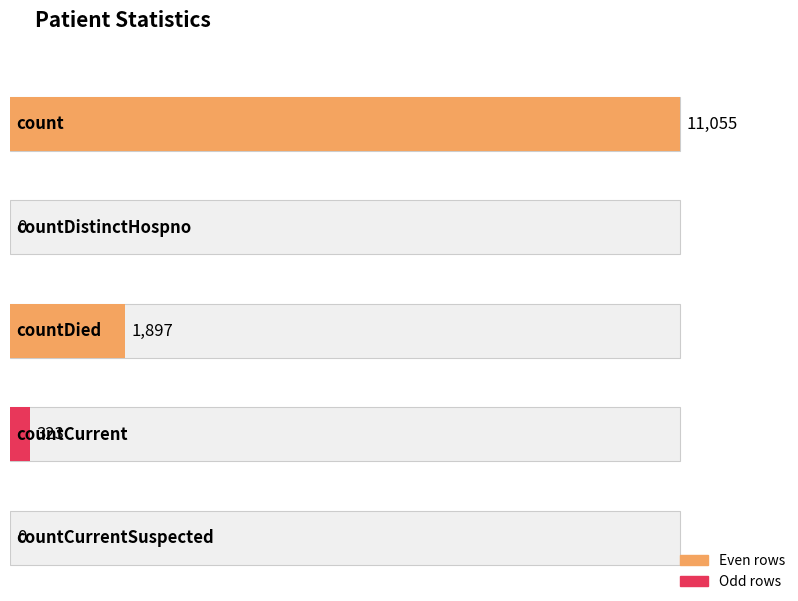

Reading left to right, extract all data points from this chart.

count=11055	countDistinctHospno=0	countDied=1897	countCurrent=323	countCurrentSuspected=0